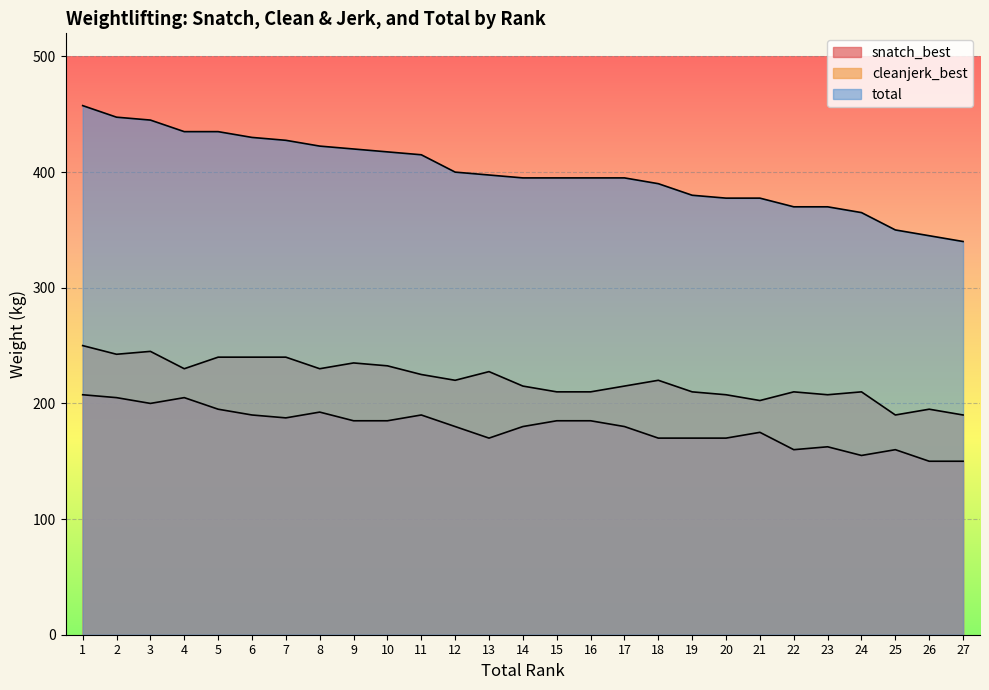

How many data points does each series have?

27